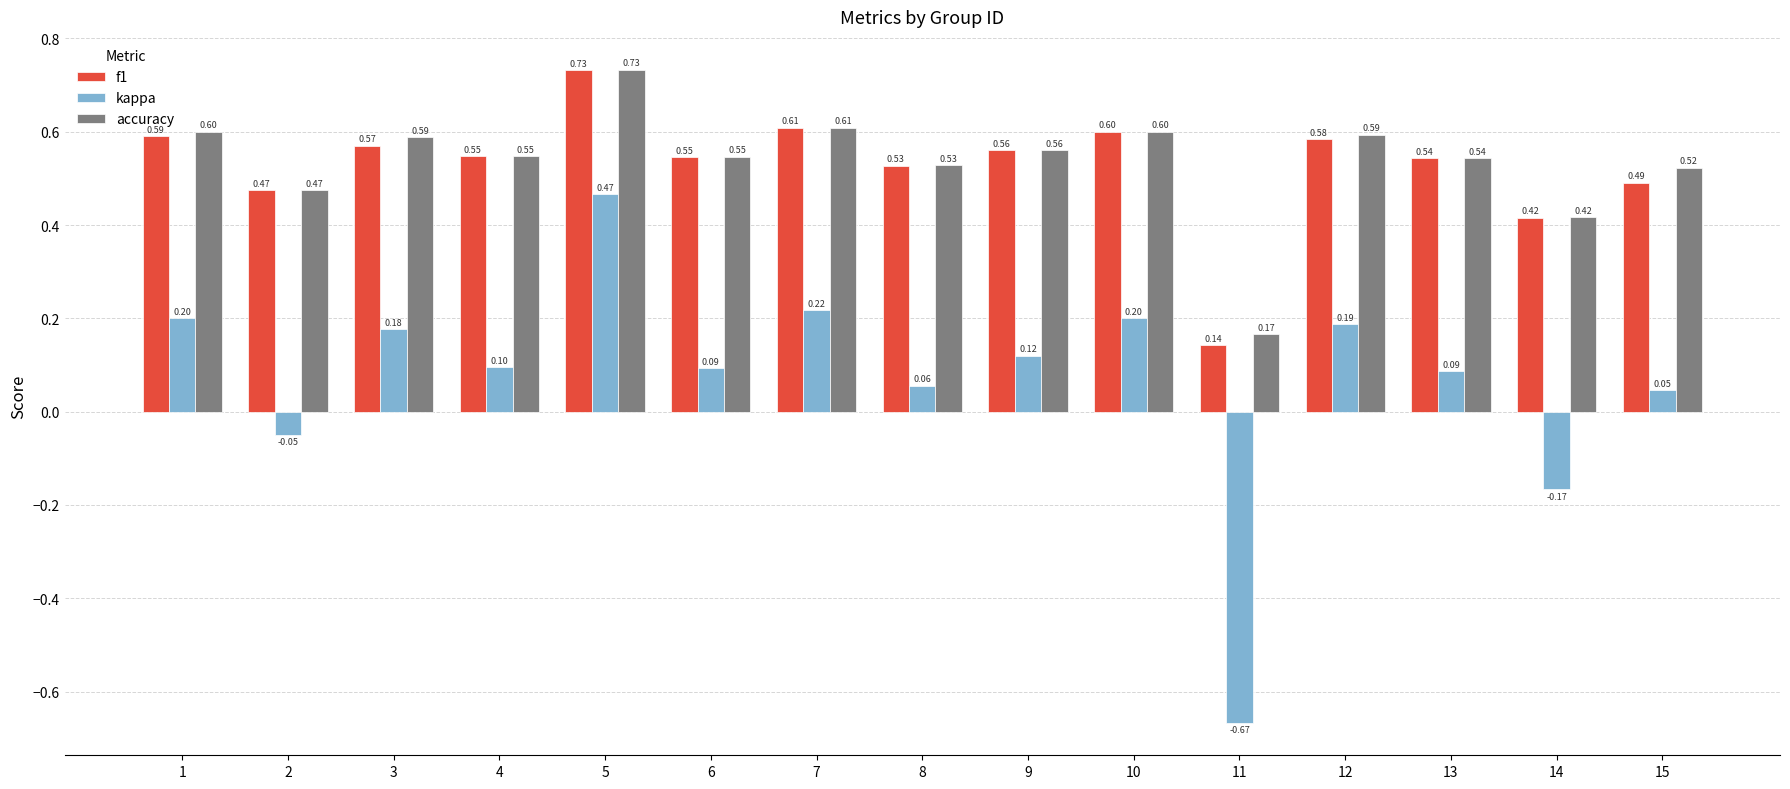

What is the difference between the highest and lowest values at 5?

0.3